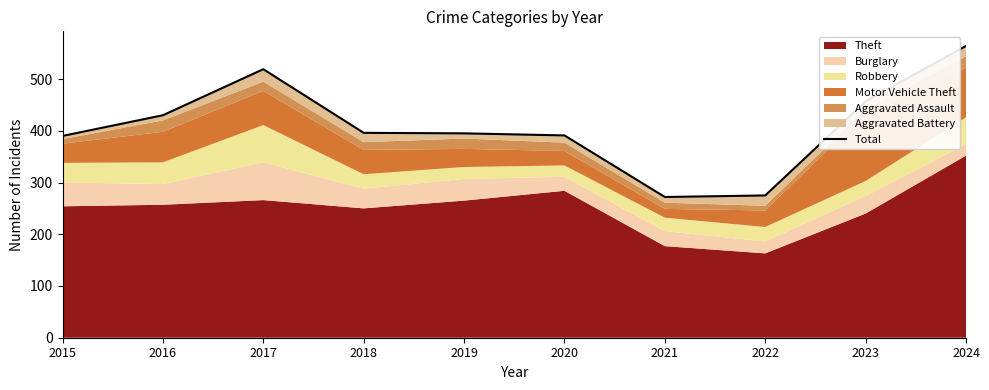

At which category does the chart reach its peak across all series?

2024